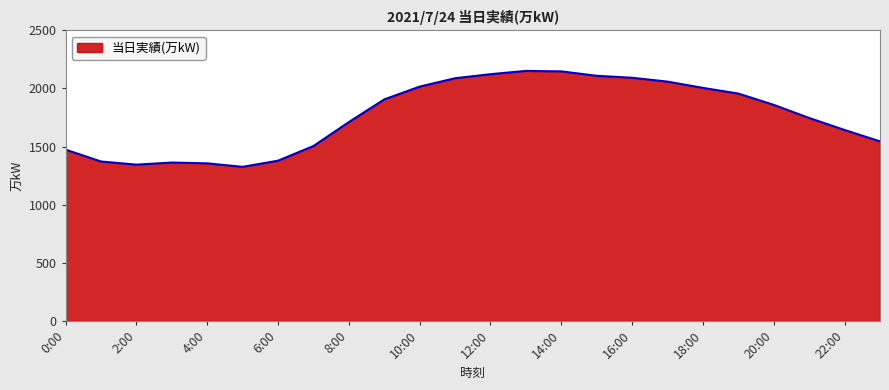

What is the minimum value shown in the chart?

1326